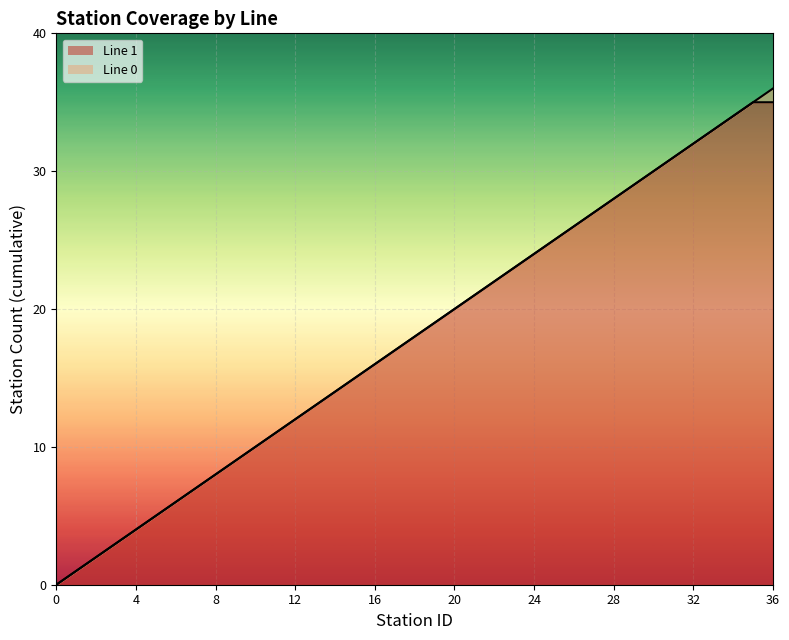

Count the number of categories in the chart.

37